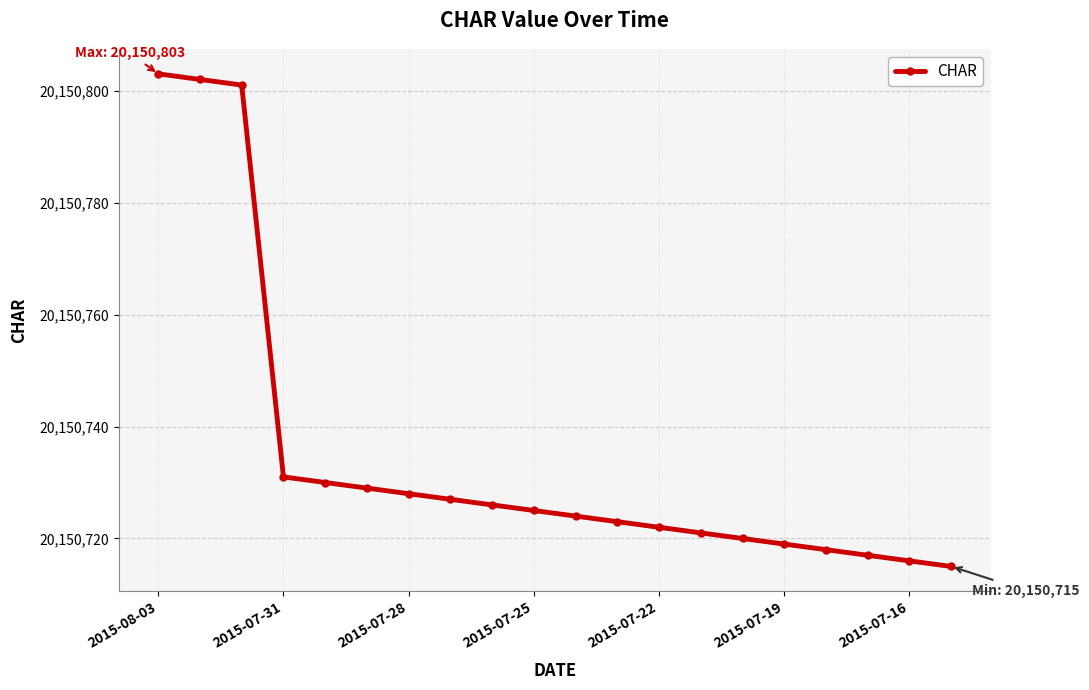

What is the sum of all values?

403014697